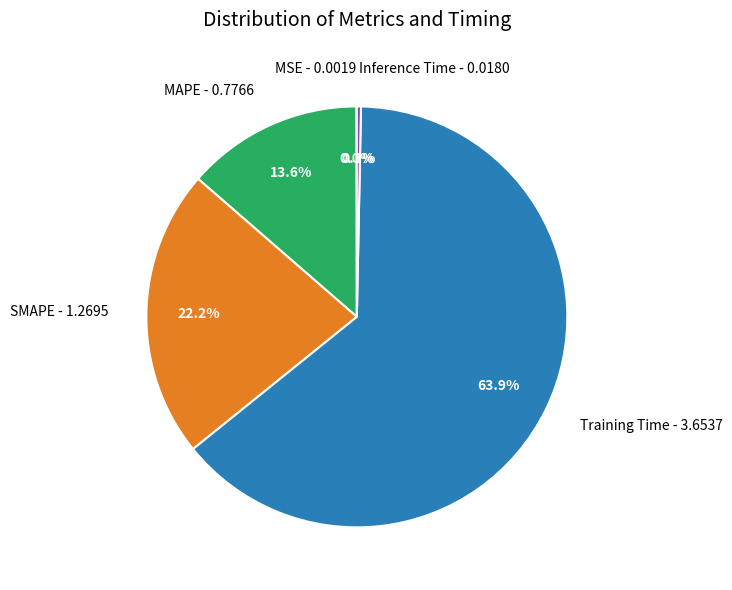

Is the sum of MAPE - 0.7766 and Training Time - 3.6537 greater than half?

Yes